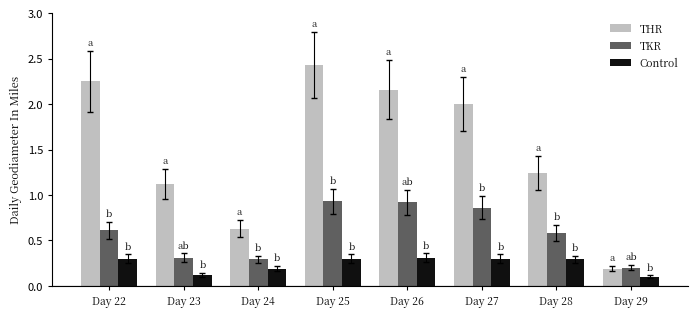

Which series has the widest spread of values?

THR